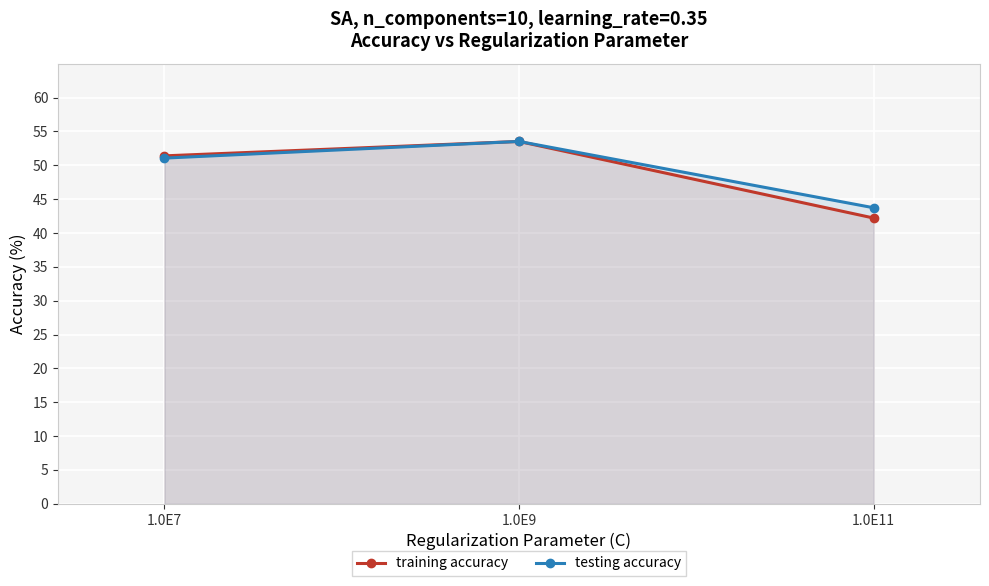

Reading left to right, what are all the values shown in this chart?

training accuracy: 1.0E7=51.4	1.0E9=53.5	1.0E11=42.2
testing accuracy: 1.0E7=51.1	1.0E9=53.5	1.0E11=43.7